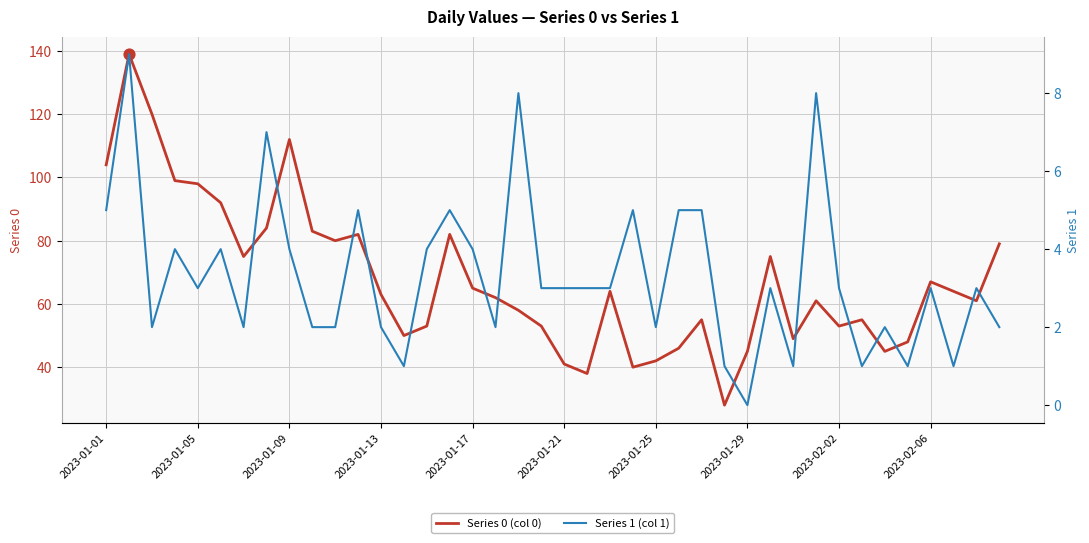

Which series contains the lowest Y value?

Series 1 (col 1)